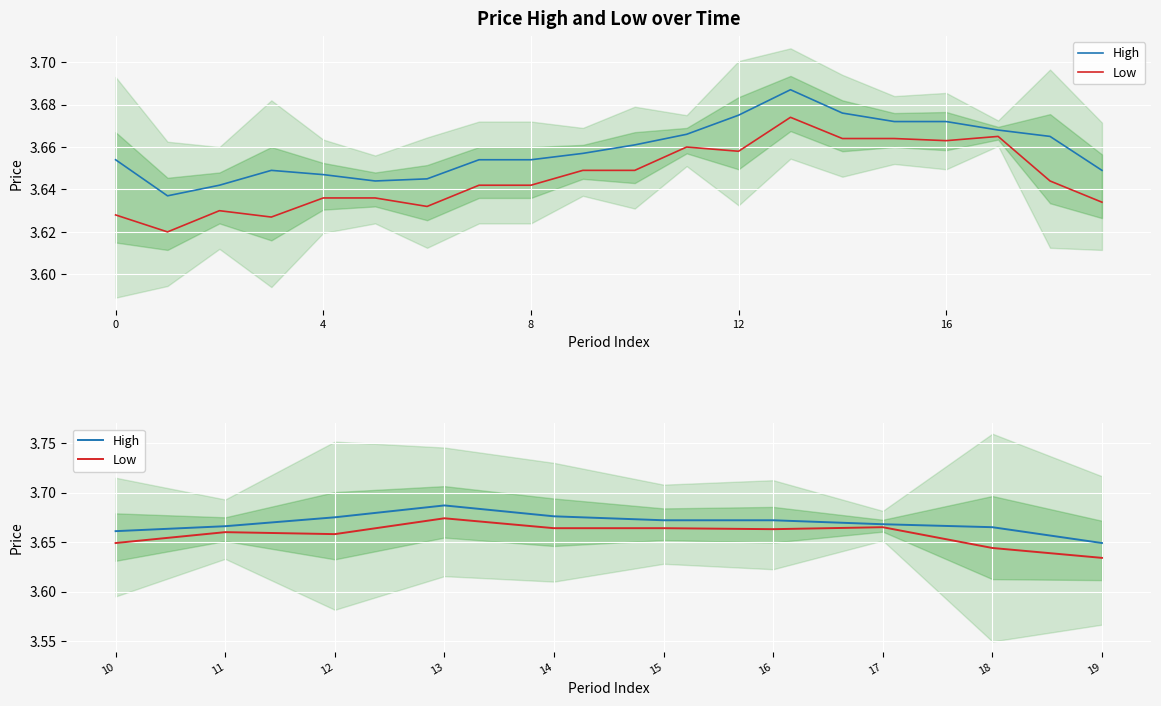

At how many categories does at least one series exceed 3?

10